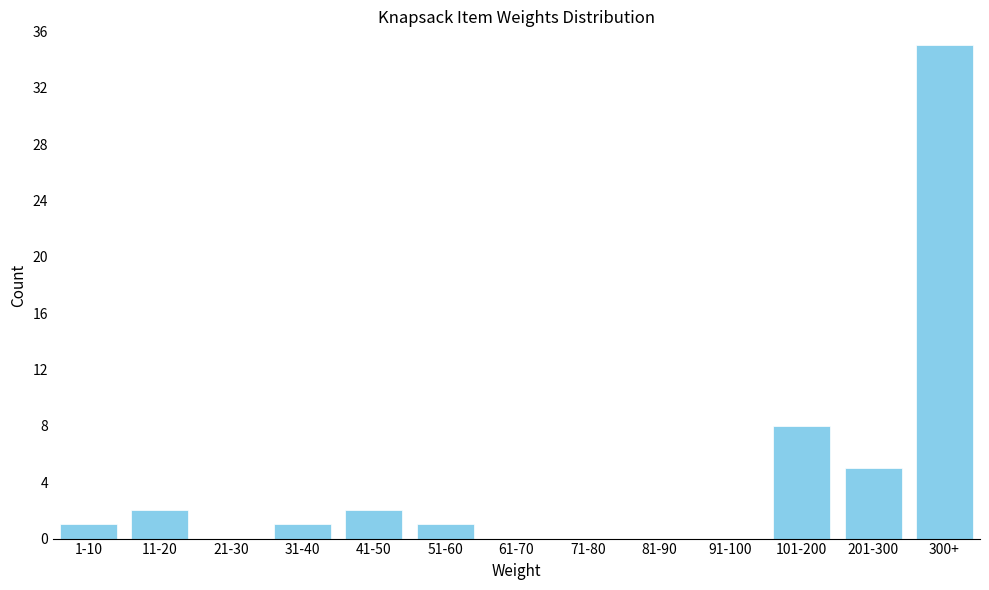

Reading right to left, list all the values displayed in this chart.

300+=35	201-300=5	101-200=8	91-100=0	81-90=0	71-80=0	61-70=0	51-60=1	41-50=2	31-40=1	21-30=0	11-20=2	1-10=1